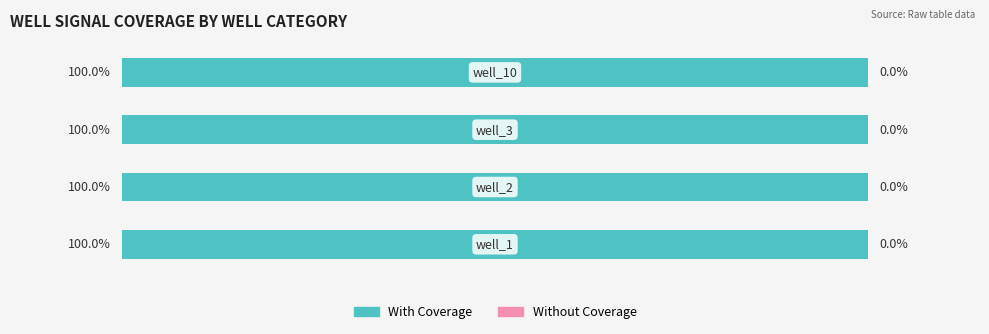

Which category has the lowest value across all series?

well_1